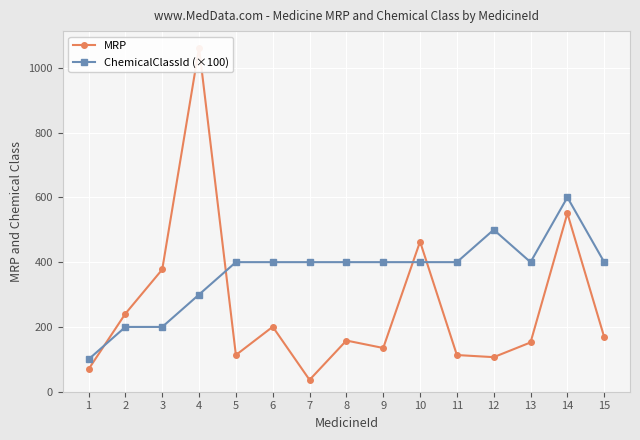

Reading left to right, transcribe all the data shown in this chart.

MRP: 1=69.5	2=240.9	3=377.3	4=1061.9	5=113.2	6=200.5	7=36.5	8=158.0	9=135.0	10=463.4	11=113.2	12=106.7	13=152.2	14=550.6	15=168.5
ChemicalClassId (×100): 1=100.0	2=200.0	3=200.0	4=300.0	5=400.0	6=400.0	7=400.0	8=400.0	9=400.0	10=400.0	11=400.0	12=500.0	13=400.0	14=600.0	15=400.0